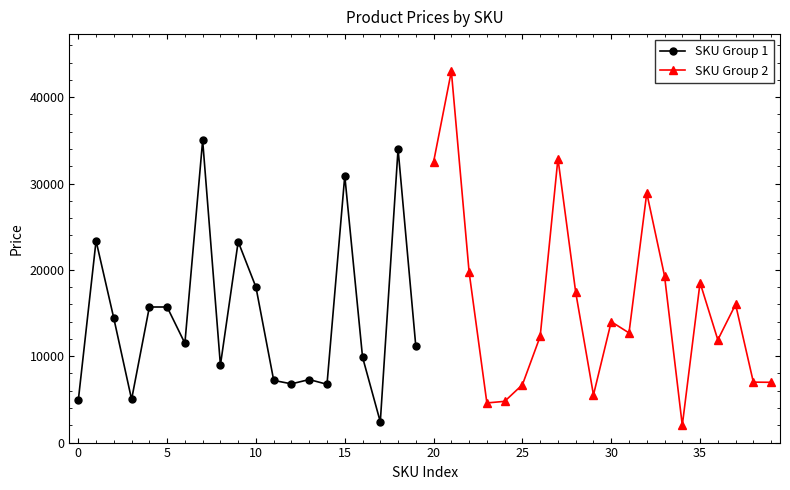

What is the minimum value for SKU Group 1?

2398